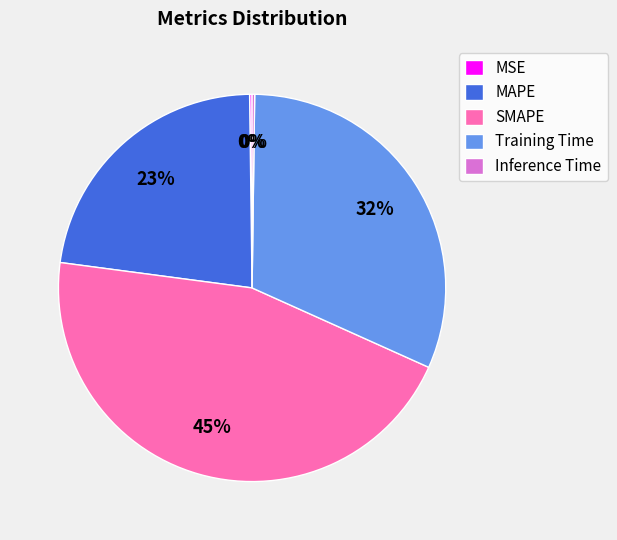

Is it true that MAPE is 11% of the pie?

False